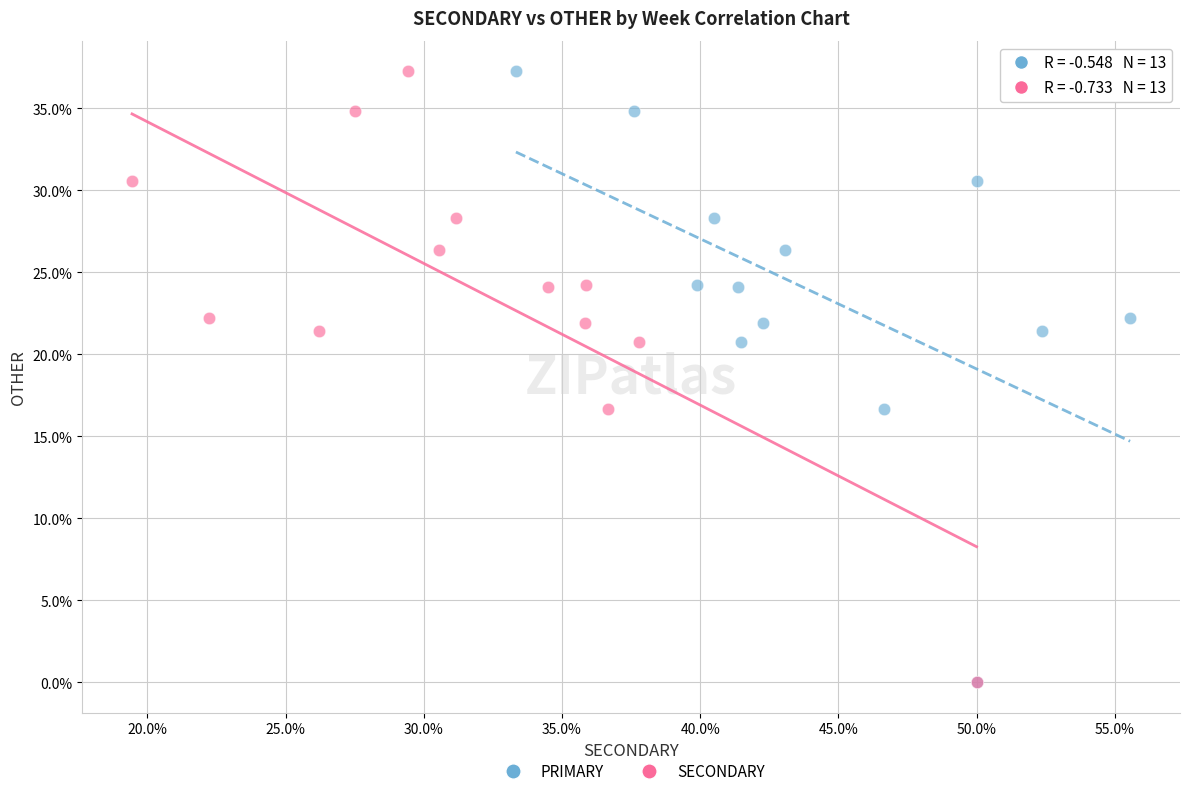

What are all the series names shown in the legend?

PRIMARY, SECONDARY